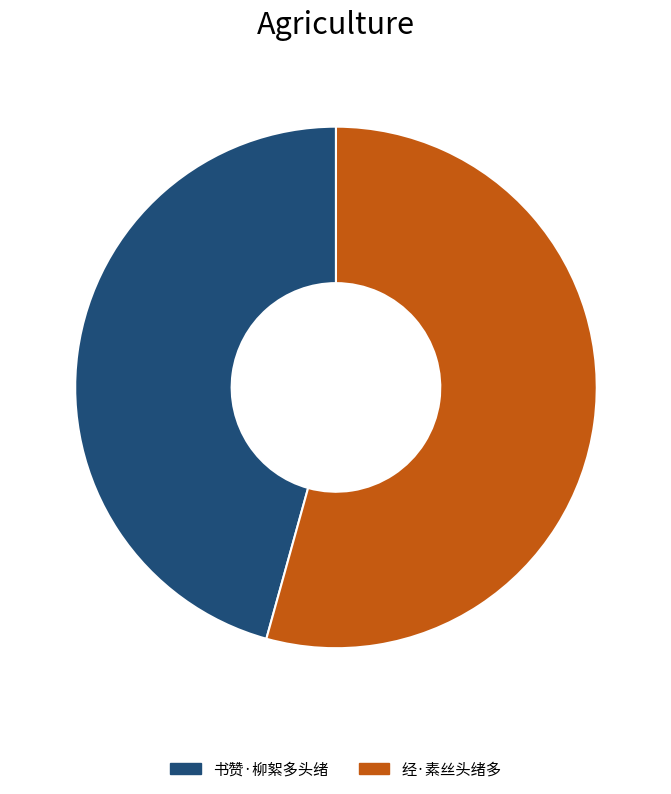

Which has a higher value, 经·素丝头绪多 or 书赞·柳絮多头绪?

经·素丝头绪多